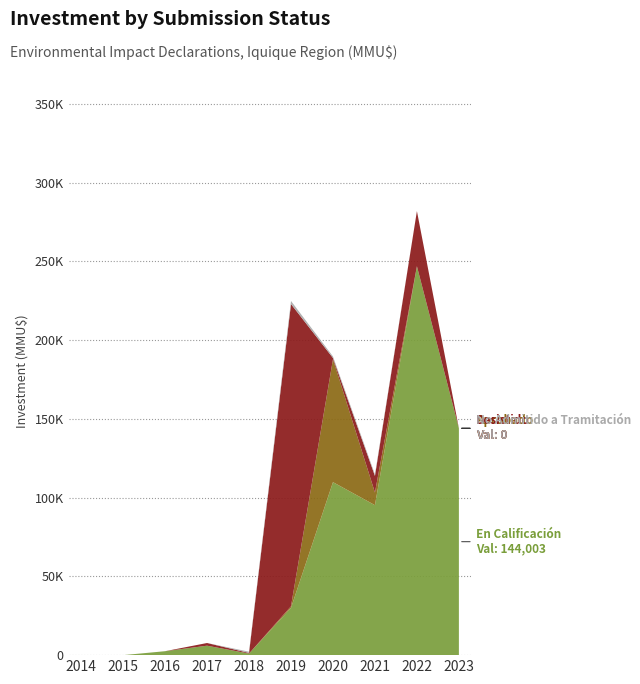

Reading right to left, transcribe all the data shown in this chart.

En Calificación: 2023=144003	2022=246870	2021=95197	2020=109811	2019=30000	2018=1000	2017=6000	2016=2500	2015=0	2014=0
Aprobado: 2023=0	2022=0	2021=8000	2020=78000	2019=1000	2018=0	2017=0	2016=0	2015=0	2014=0
Desistido: 2023=0	2022=35000	2021=10590	2020=811	2019=191858	2018=400	2017=1700	2016=0	2015=0	2014=0
No Admitido a Tramitación: 2023=0	2022=0	2021=960	2020=1000	2019=1958	2018=800	2017=0	2016=0	2015=0	2014=0